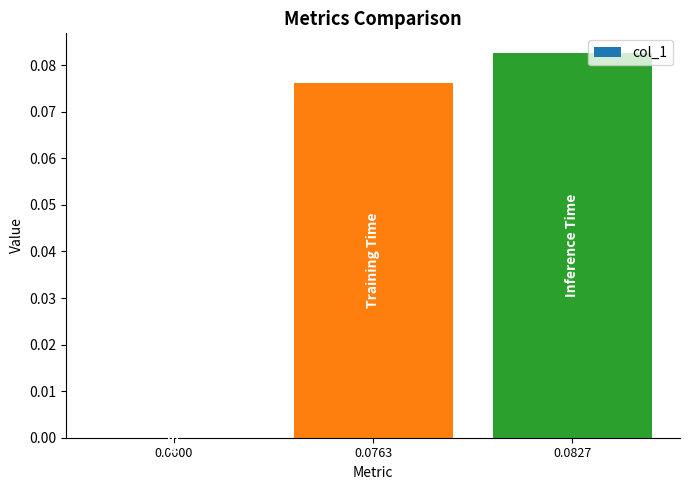

The value at 0.0000 is 0.0. True or false?

True